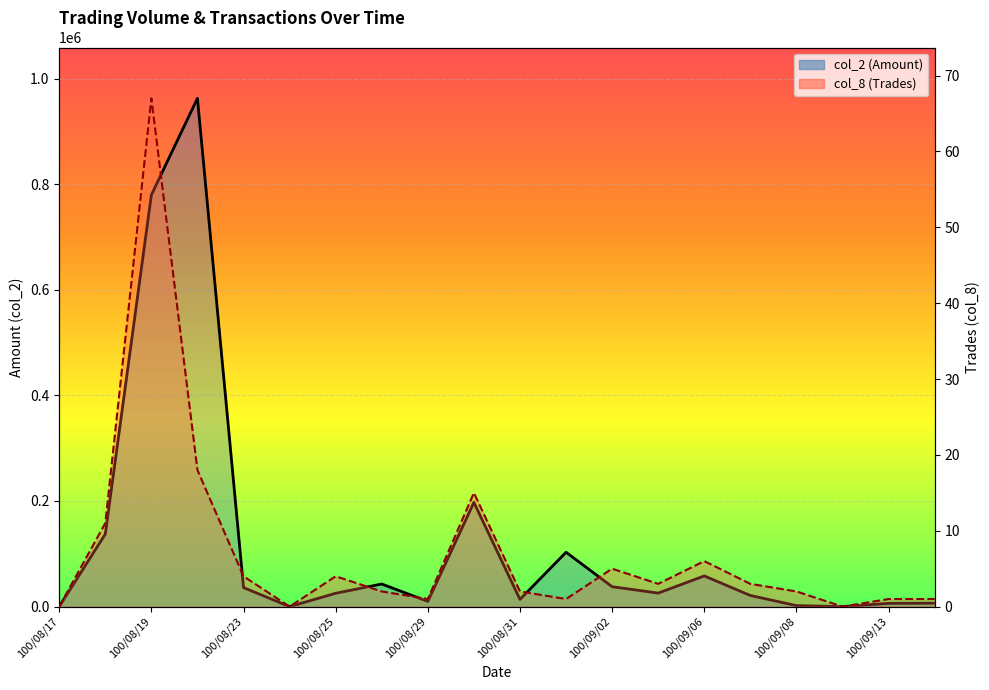

True or false: col_8 (Trades) has more than 1 points higher than both neighbors.

True